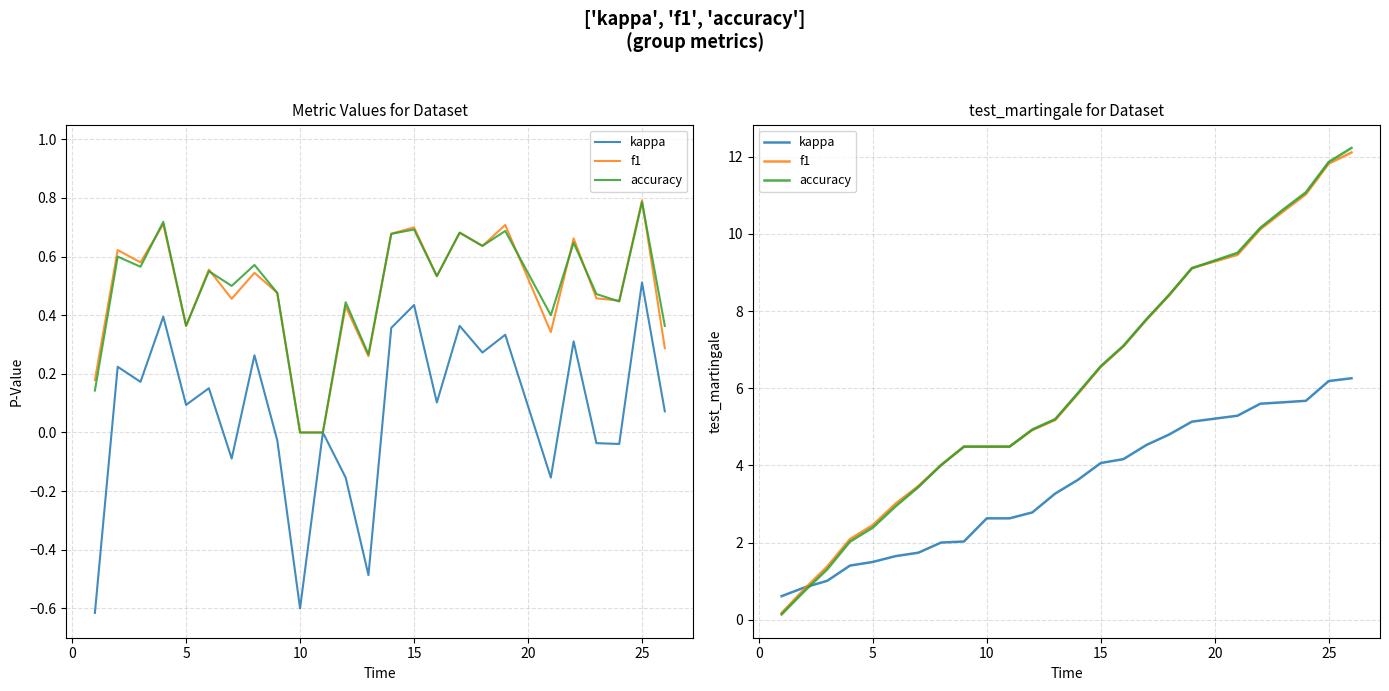

Does the chart display data point markers on the line(s)?

No